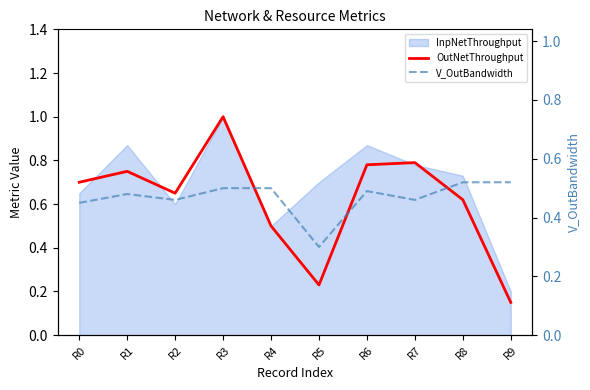

What is the value of the V_OutBandwidth point at the 9th from the left?

0.5